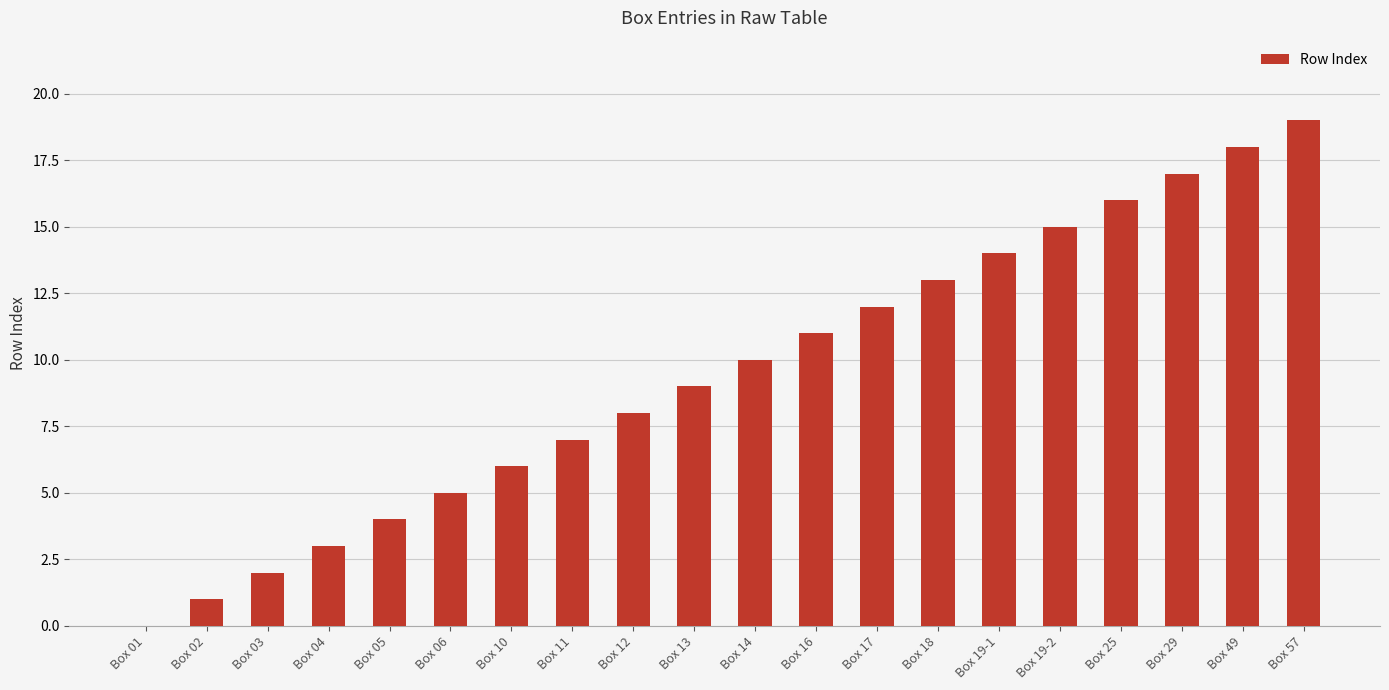

At which label is the value closest to 9?

Box 13